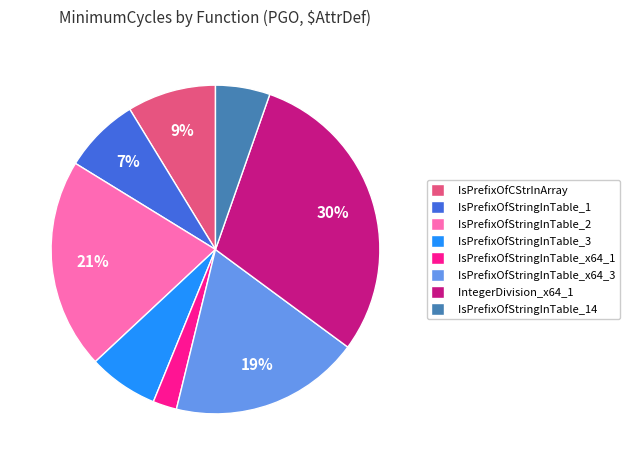

The IsPrefixOfCStrInArray slice represents 1% of the pie. True or false?

False